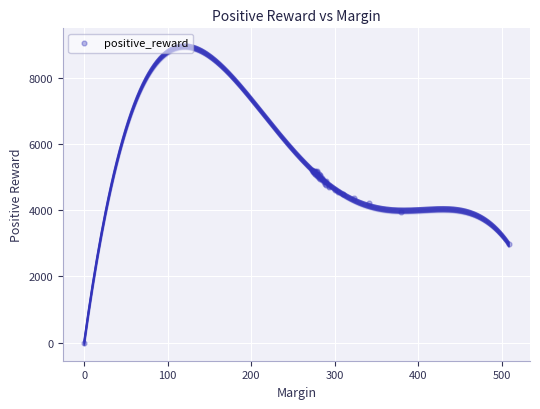

What Y value in the scatter plot is closest to 2604?

2981.4